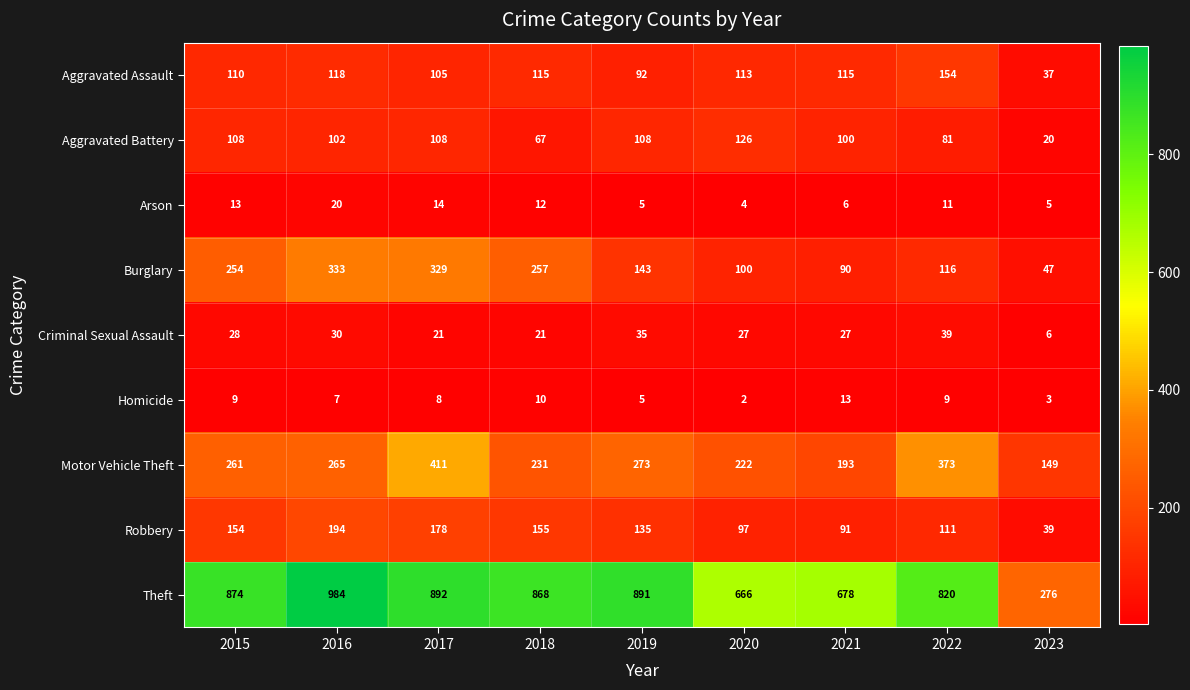

At which label does Homicide first exceed 8?

2015